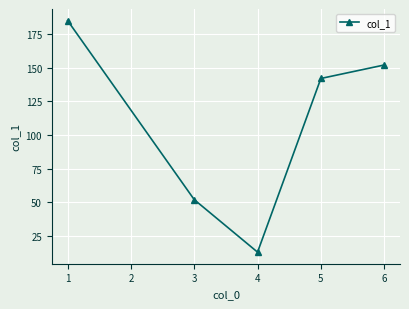

What is the sum of all values?

544